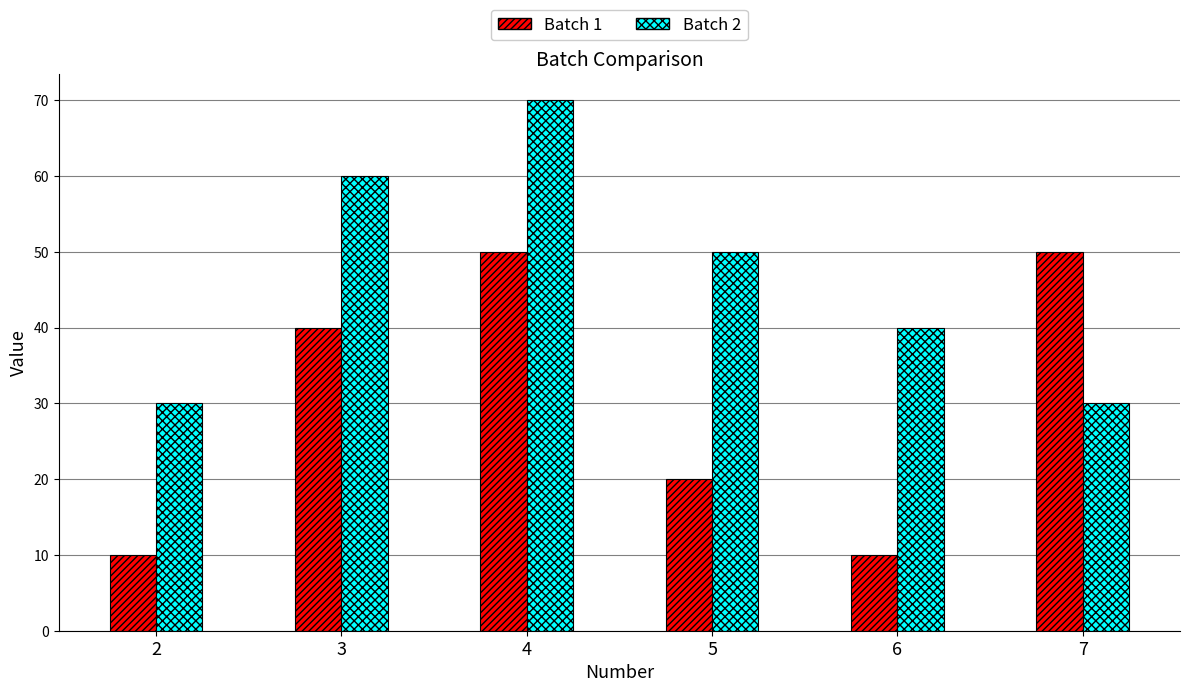

What are all the series names shown in the legend?

Batch 1, Batch 2